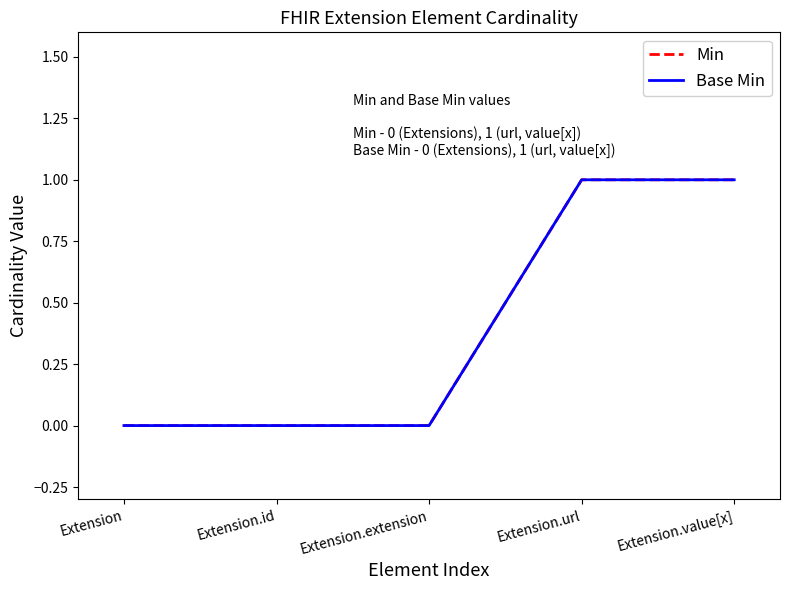

List the labels in order of Min value, smallest first.

Extension, Extension.id, Extension.extension, Extension.url, Extension.value[x]